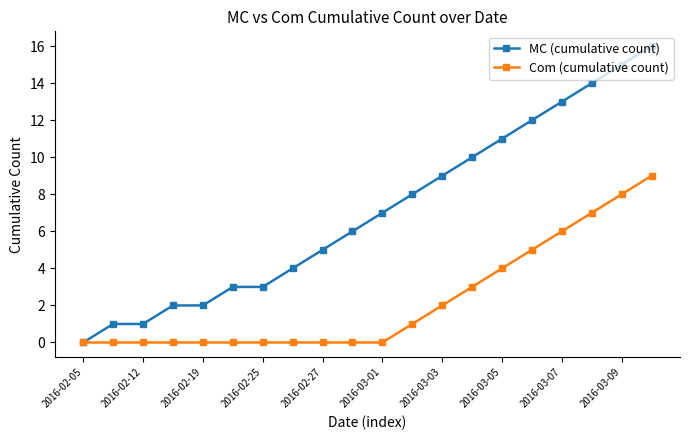

What is the greatest value displayed?

16